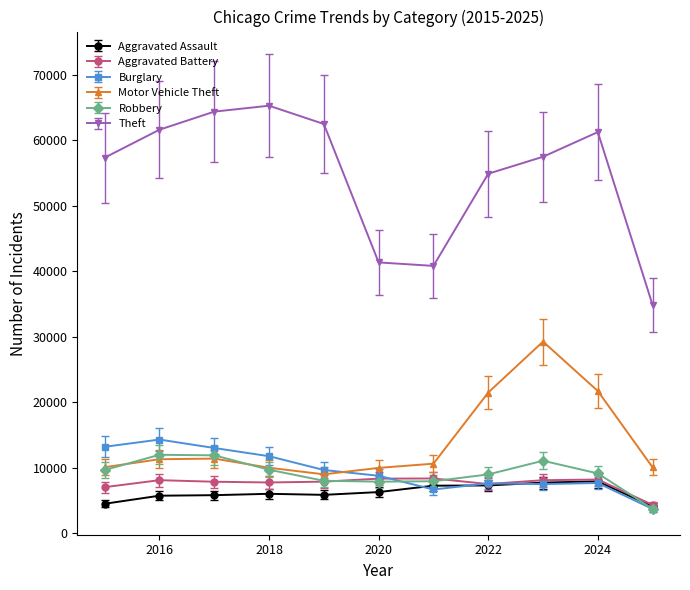

How many values in the Burglary series are below 8758?

5